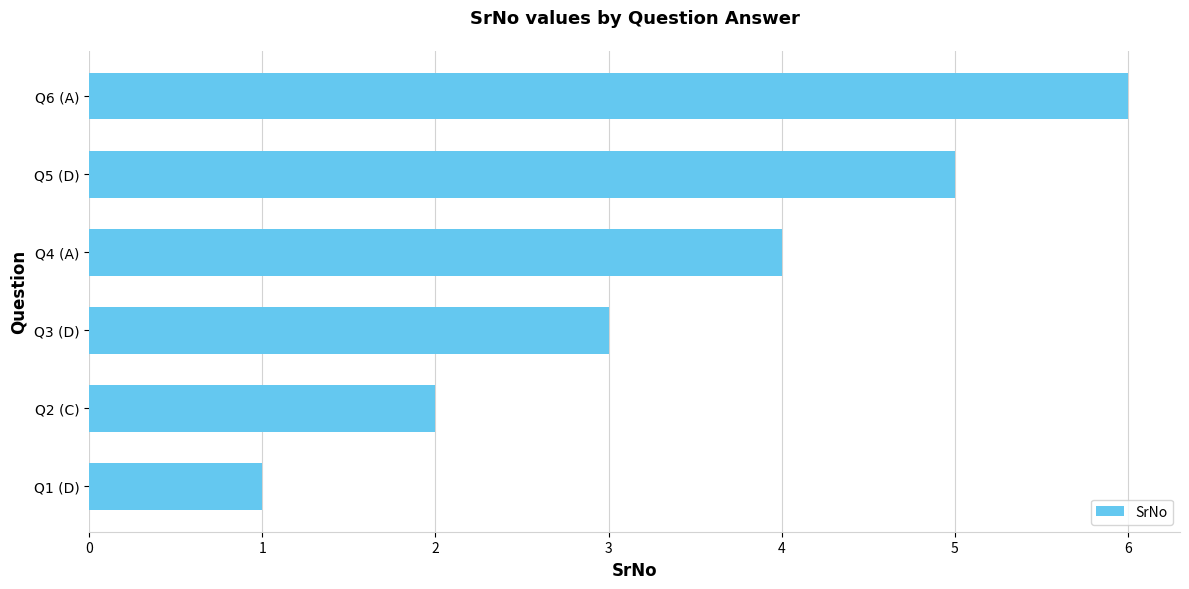

What is the smallest value displayed?

1